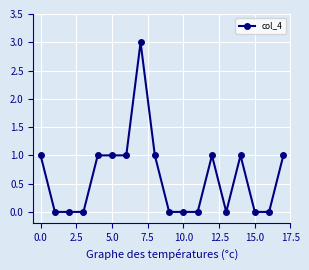

How many values are below 1?

9